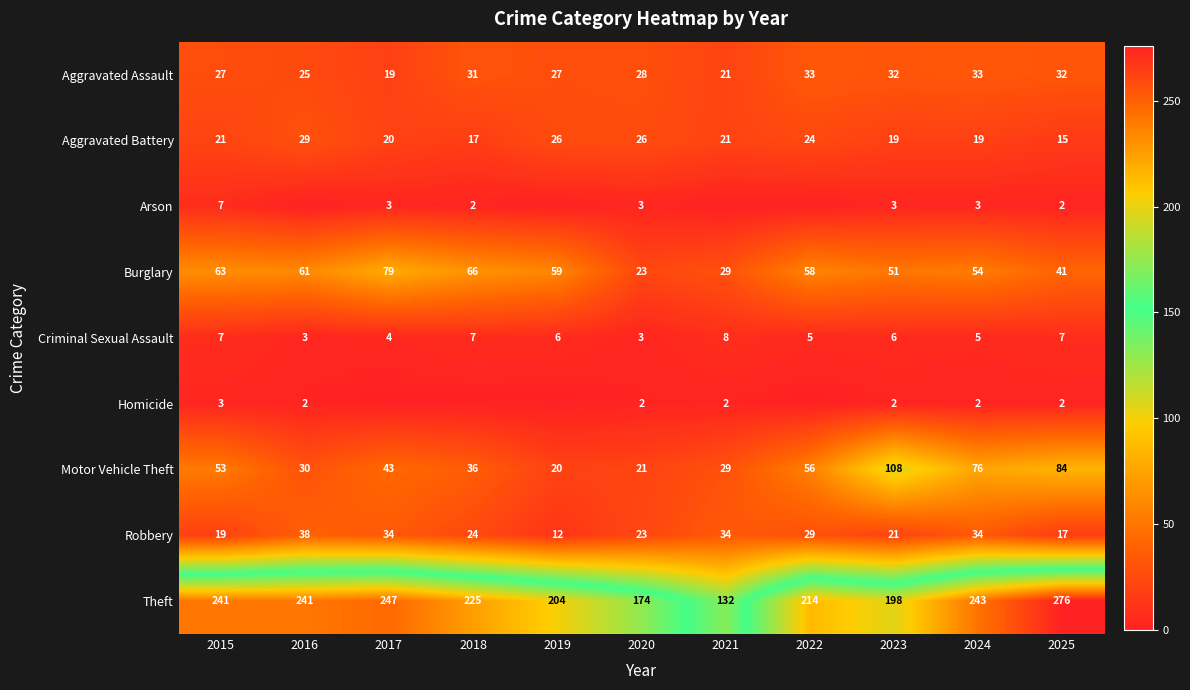

Count the number of categories in the chart.

11